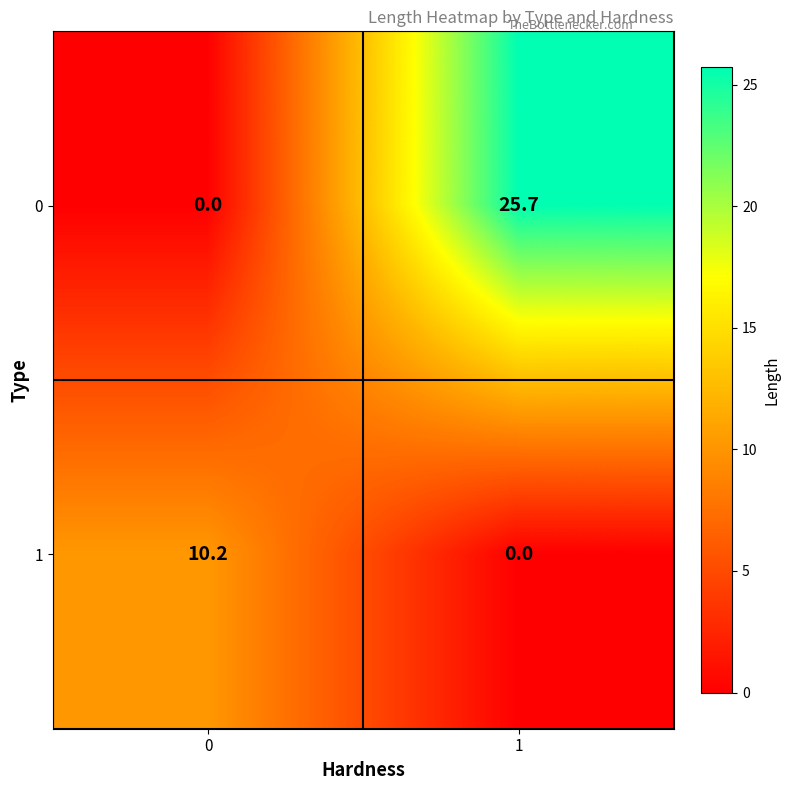

At how many categories does at least one series exceed 19?

1